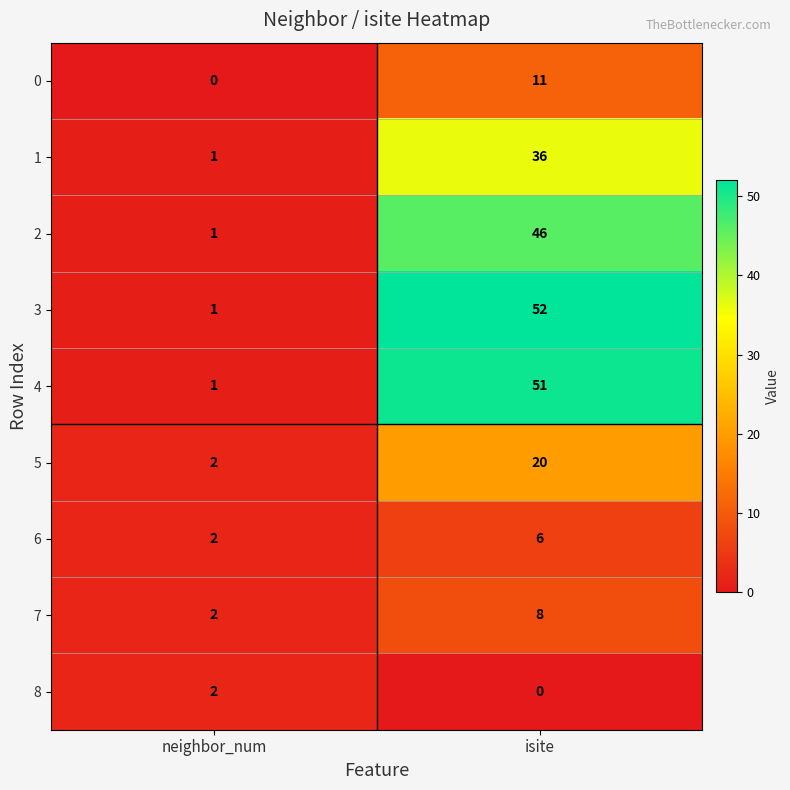

Which series has the largest range (max minus min)?

3